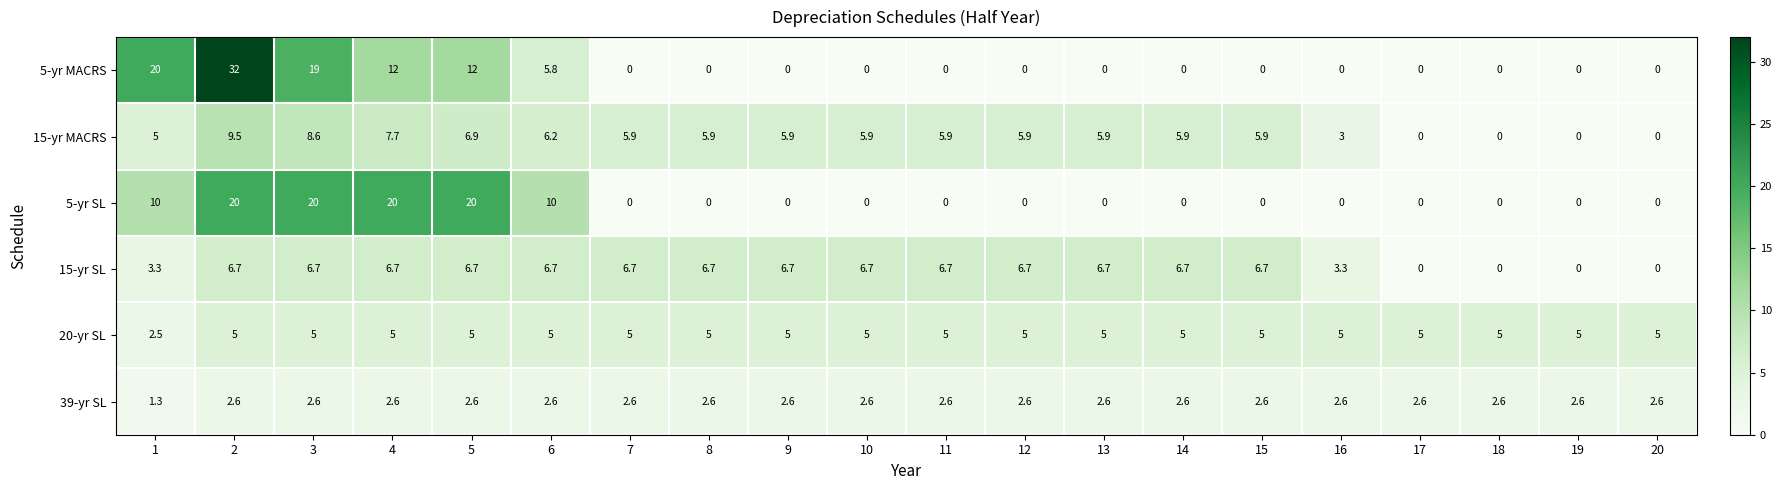

How many series are shown in this chart?

6